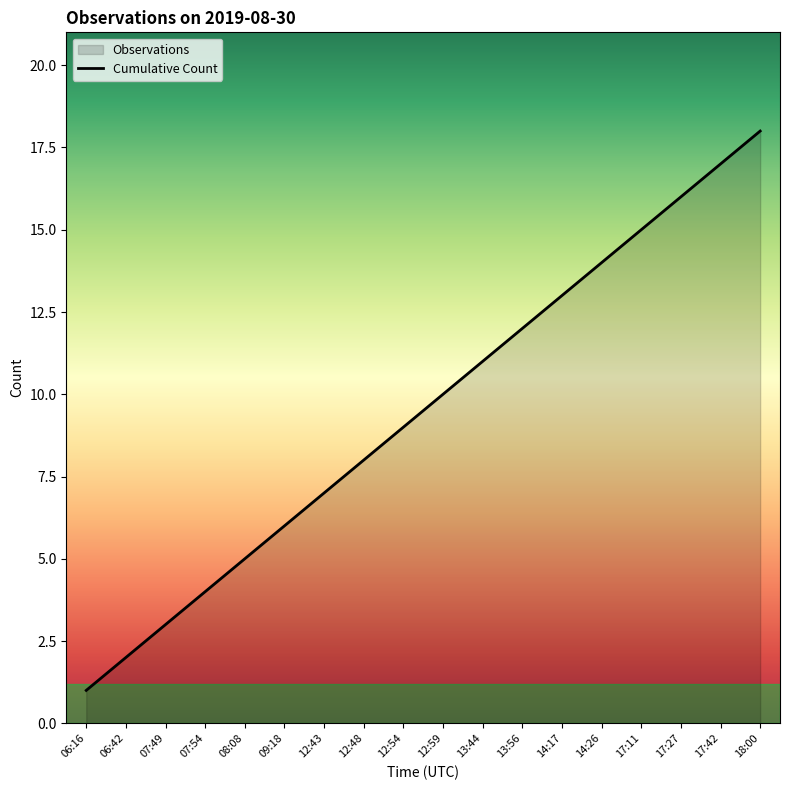

True or false: there are more than 2 points higher than both neighbors.

False